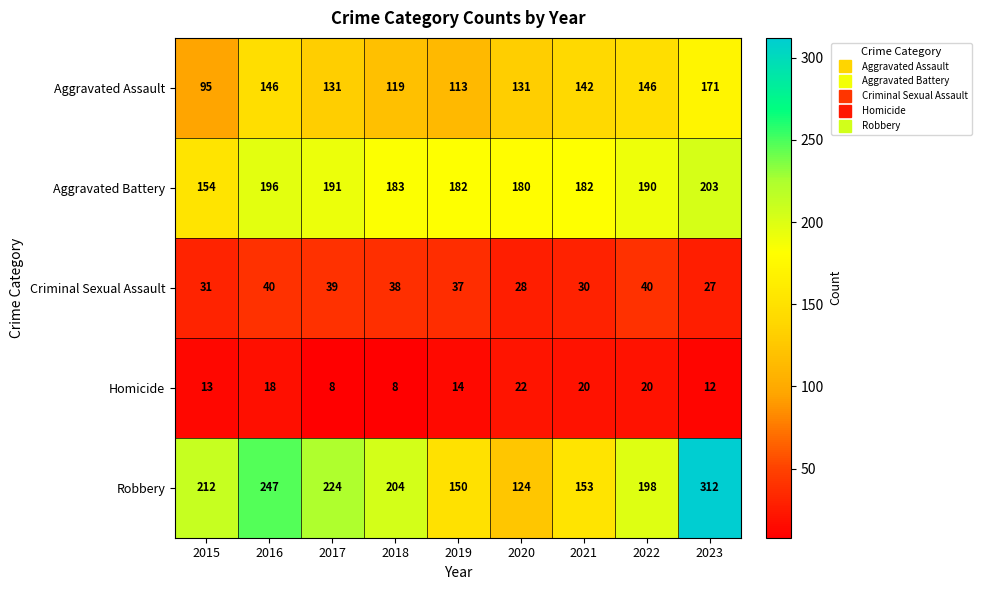

What is the minimum value shown in the chart?

8